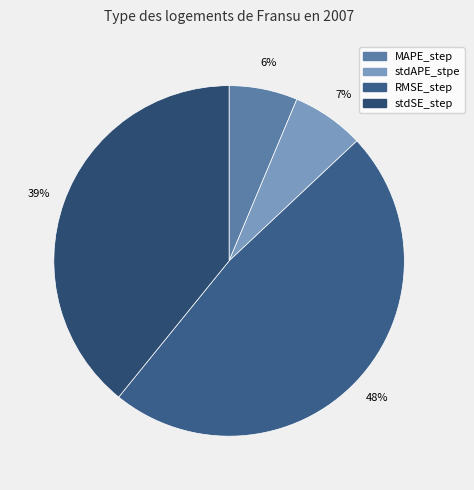

Which slice is the largest?

RMSE_step